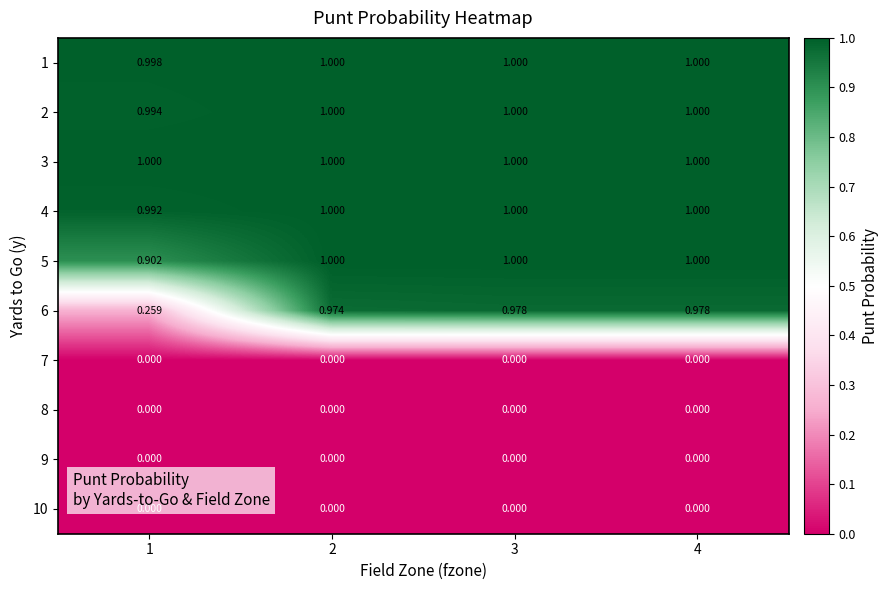

Is the value of 6 at 1 greater than the value of 5 at 4?

No